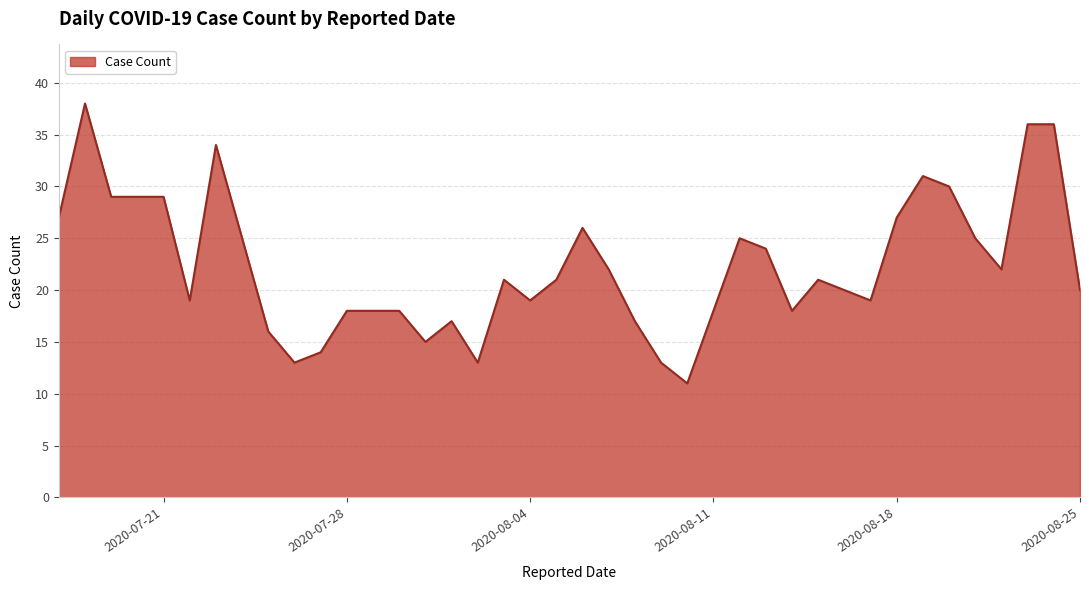

What is the maximum value shown in the chart?

38